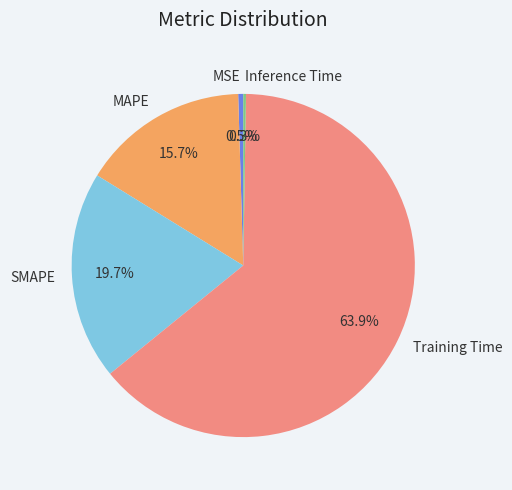

Is the sum of MSE and Training Time greater than half?

Yes